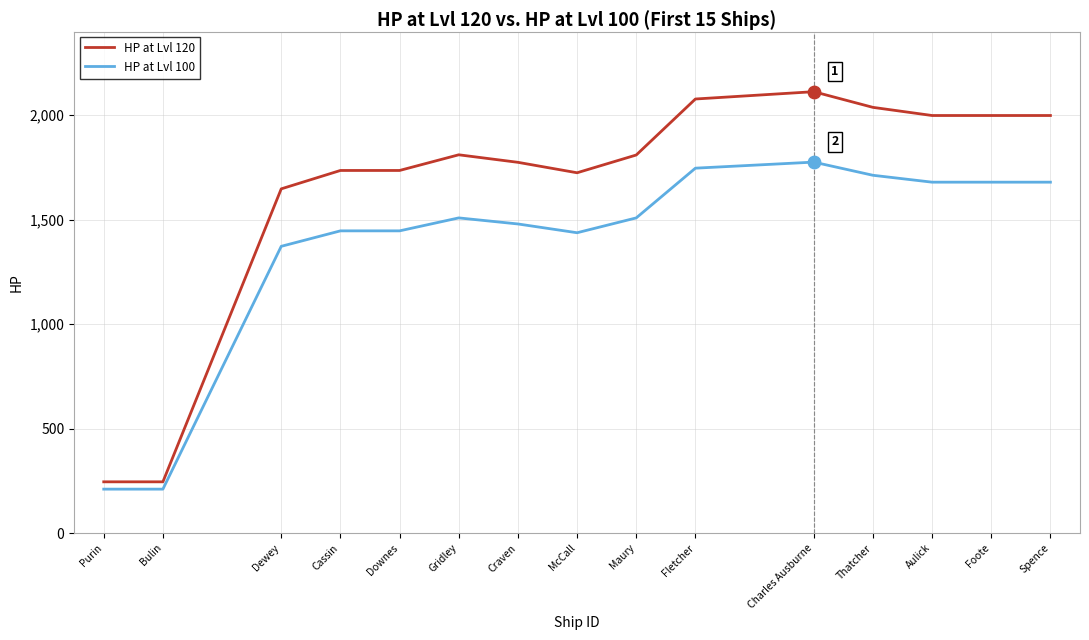

Which series has the largest range (max minus min)?

HP at Lvl 120